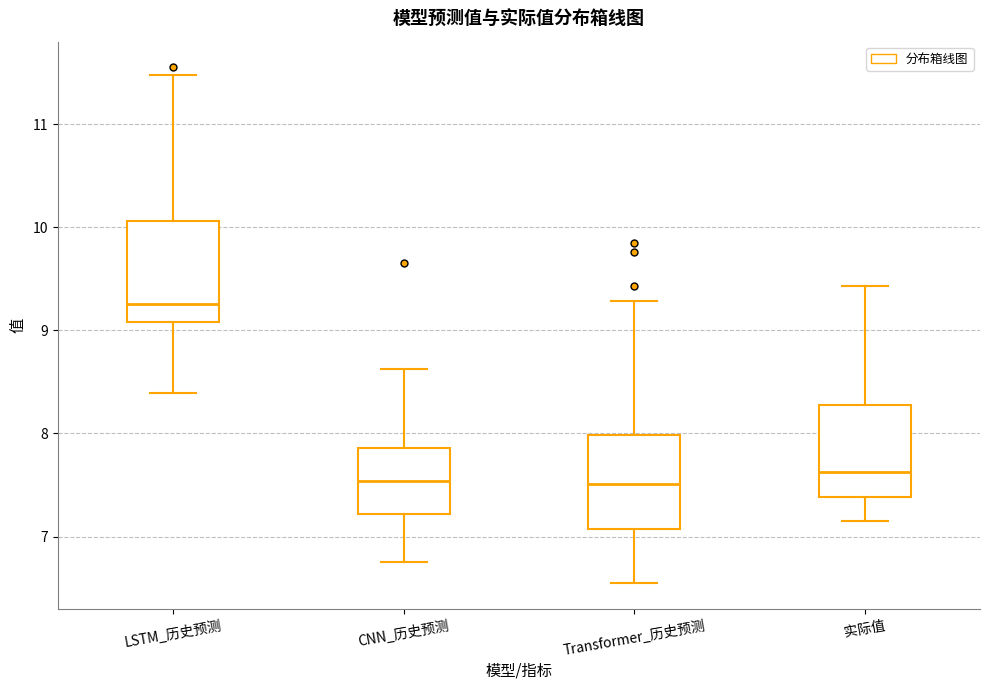

Where does the lower whisker of the box for CNN_历史预测 end on the y-axis? The values are not printed on the chart, so give them approximately, as read against the axis.

6.8